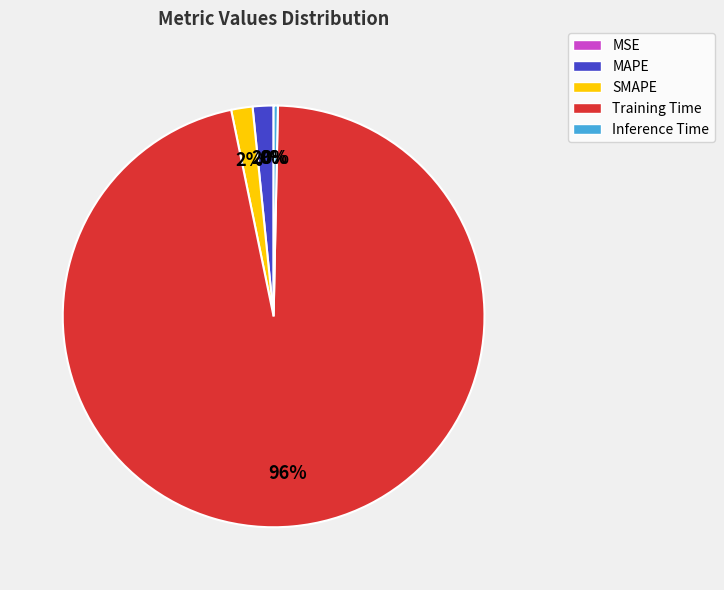

Is it true that Inference Time is 13% of the pie?

False